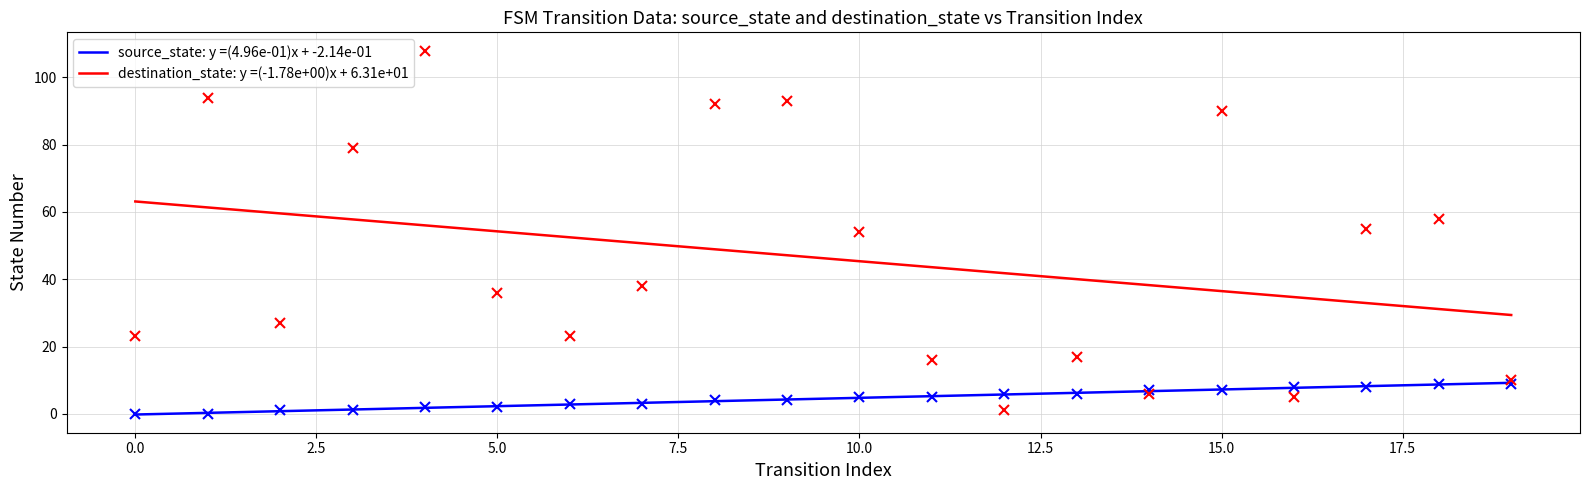

In destination_state, how many points are lower than both neighbors (excluding endpoints)?

5